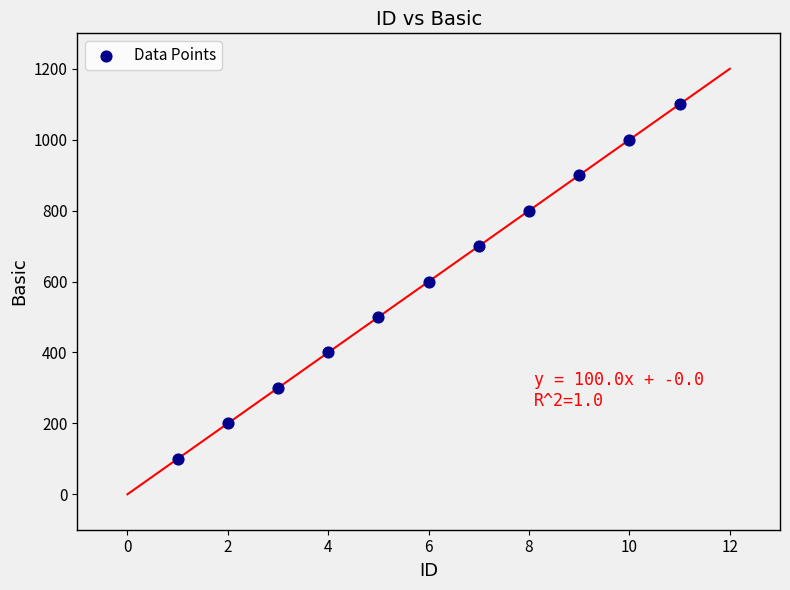

What is the average X value?

6